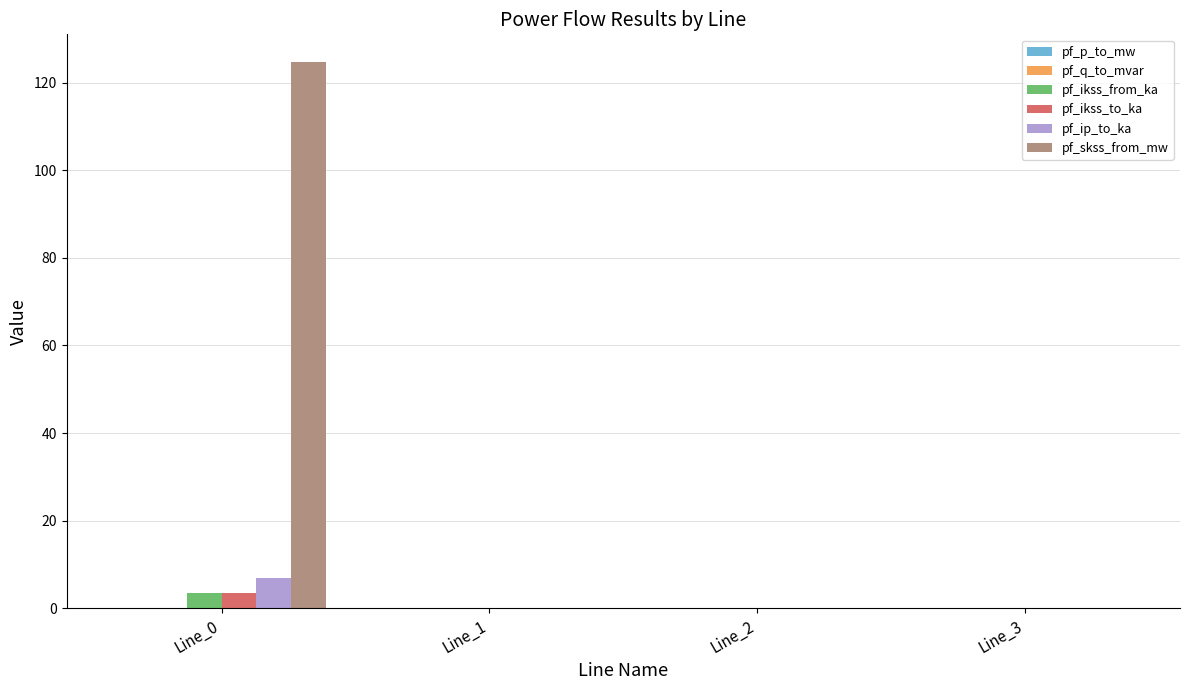

The pf_skss_from_mw series shows 196.0 at Line_0. True or false?

False